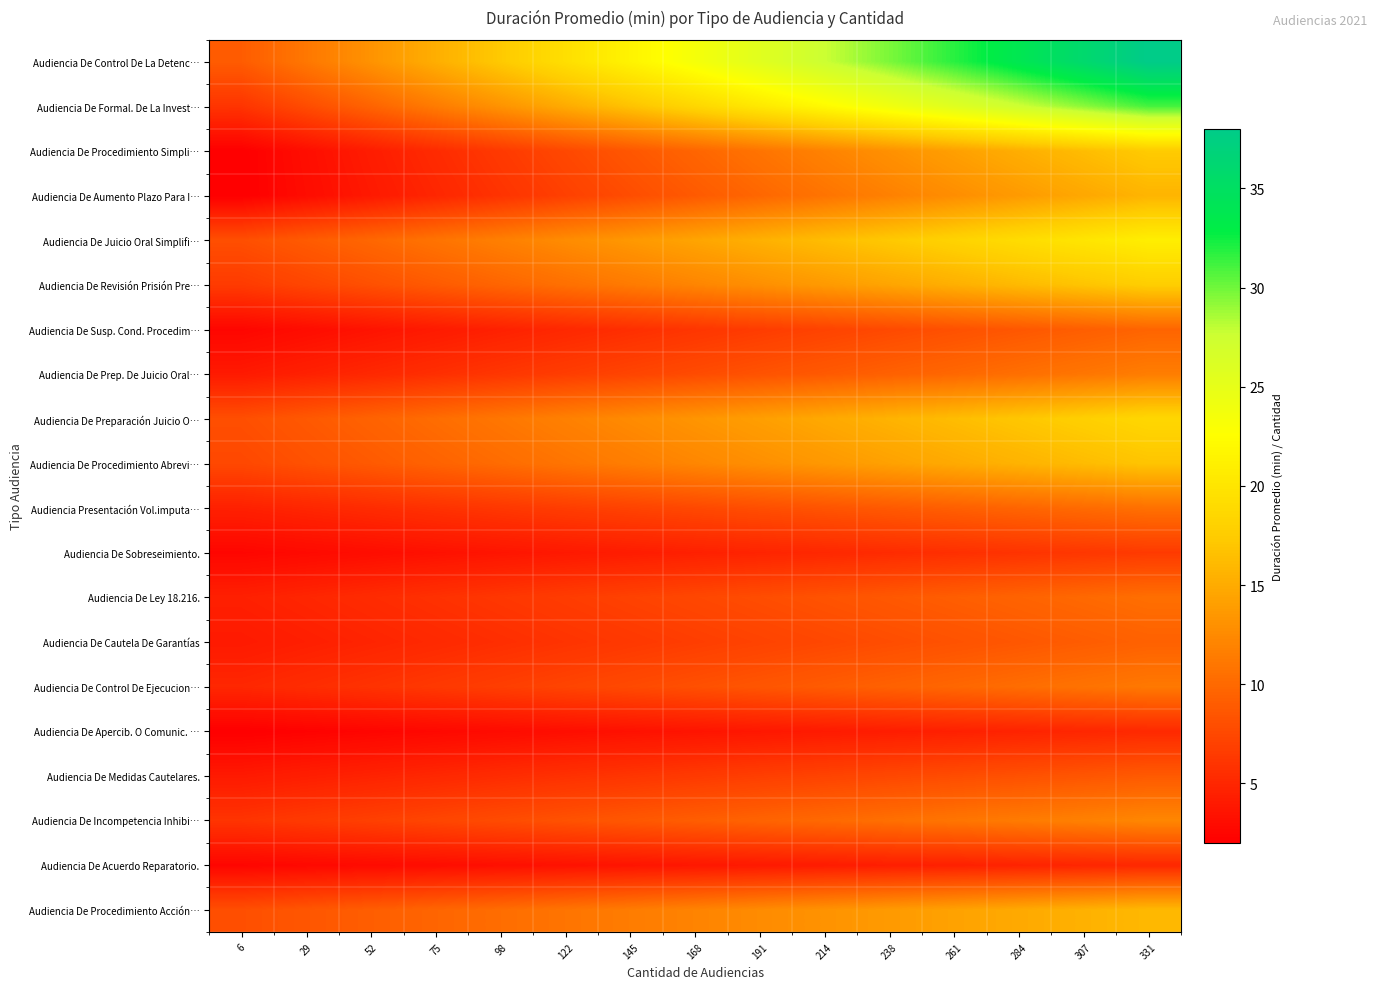

Reading right to left, what are all the values shown in this chart?

Audiencia De Procedimiento Acción…: 331=16.0	307=15.4	284=14.9	261=14.3	238=13.7	214=13.1	191=12.6	168=12.0	145=11.4	122=10.9	98=10.3	75=9.7	52=9.1	29=8.6	6=8.0
Audiencia De Acuerdo Reparatorio.: 331=5.1	307=4.9	284=4.7	261=4.5	238=4.3	214=4.1	191=4.0	168=3.8	145=3.6	122=3.4	98=3.2	75=3.0	52=2.9	29=2.7	6=2.5
Audiencia De Incompetencia Inhibi…: 331=12.2	307=11.8	284=11.4	261=10.9	238=10.5	214=10.0	191=9.6	168=9.1	145=8.7	122=8.2	98=7.8	75=7.3	52=6.9	29=6.4	6=6.0
Audiencia De Medidas Cautelares.: 331=8.9	307=8.5	284=8.2	261=7.8	238=7.5	214=7.1	191=6.8	168=6.4	145=6.1	122=5.7	98=5.4	75=5.0	52=4.7	29=4.3	6=4.0
Audiencia De Apercib. O Comunic. …: 331=5.2	307=4.9	284=4.7	261=4.5	238=4.3	214=4.0	191=3.8	168=3.6	145=3.4	122=3.1	98=2.9	75=2.7	52=2.5	29=2.2	6=2.0
Audiencia De Control De Ejecucion…: 331=11.2	307=10.7	284=10.3	261=9.8	238=9.4	214=9.0	191=8.5	168=8.1	145=7.6	122=7.2	98=6.8	75=6.3	52=5.9	29=5.4	6=5.0
Audiencia De Cautela De Garantías: 331=9.4	307=9.0	284=8.6	261=8.3	238=7.9	214=7.5	191=7.1	168=6.7	145=6.3	122=5.9	98=5.5	75=5.2	52=4.8	29=4.4	6=4.0
Audiencia De Ley 18.216.: 331=10.4	307=10.0	284=9.6	261=9.1	238=8.7	214=8.3	191=7.9	168=7.5	145=7.0	122=6.6	98=6.2	75=5.8	52=5.3	29=4.9	6=4.5
Audiencia De Sobreseimiento.: 331=6.5	307=6.2	284=5.9	261=5.6	238=5.3	214=5.1	191=4.8	168=4.5	145=4.2	122=3.9	98=3.6	75=3.4	52=3.1	29=2.8	6=2.5
Audiencia Presentación Vol.imputa…: 331=10.5	307=10.1	284=9.7	261=9.2	238=8.8	214=8.4	191=8.0	168=7.5	145=7.1	122=6.7	98=6.2	75=5.8	52=5.4	29=4.9	6=4.5
Audiencia De Procedimiento Abrevi…: 331=16.9	307=16.2	284=15.6	261=14.9	238=14.2	214=13.5	191=12.9	168=12.2	145=11.5	122=10.9	98=10.2	75=9.5	52=8.8	29=8.2	6=7.5
Audiencia De Preparación Juicio O…: 331=18.6	307=17.8	284=17.1	261=16.3	238=15.6	214=14.8	191=14.0	168=13.3	145=12.5	122=11.8	98=11.0	75=10.3	52=9.5	29=8.8	6=8.0
Audiencia De Prep. De Juicio Oral…: 331=11.5	307=11.0	284=10.4	261=9.9	238=9.4	214=8.8	191=8.3	168=7.8	145=7.2	122=6.7	98=6.1	75=5.6	52=5.1	29=4.5	6=4.0
Audiencia De Susp. Cond. Procedim…: 331=9.7	307=9.2	284=8.7	261=8.1	238=7.6	214=7.1	191=6.6	168=6.1	145=5.6	122=5.1	98=4.6	75=4.0	52=3.5	29=3.0	6=2.5
Audiencia De Revisión Prisión Pre…: 331=17.7	307=16.9	284=16.1	261=15.3	238=14.5	214=13.7	191=12.9	168=12.1	145=11.3	122=10.5	98=9.7	75=8.9	52=8.1	29=7.3	6=6.5
Audiencia De Juicio Oral Simplifi…: 331=20.9	307=20.0	284=19.1	261=18.2	238=17.2	214=16.3	191=15.4	168=14.5	145=13.5	122=12.6	98=11.7	75=10.8	52=9.8	29=8.9	6=8.0
Audiencia De Aumento Plazo Para I…: 331=15.7	307=14.7	284=13.7	261=12.8	238=11.8	214=10.8	191=9.8	168=8.8	145=7.9	122=6.9	98=5.9	75=4.9	52=4.0	29=3.0	6=2.0
Audiencia De Procedimiento Simpli…: 331=17.4	307=16.3	284=15.2	261=14.1	238=13.0	214=11.9	191=10.8	168=9.7	145=8.6	122=7.5	98=6.4	75=5.3	52=4.2	29=3.1	6=2.0
Audiencia De Formal. De La Invest…: 331=31.1	307=29.3	284=27.5	261=25.7	238=23.9	214=22.1	191=20.3	168=18.5	145=16.7	122=15.0	98=13.2	75=11.4	52=9.6	29=7.8	6=6.0
Audiencia De Control De La Detenc…: 331=38.0	307=35.9	284=33.9	261=31.8	238=29.7	214=27.6	191=25.6	168=23.5	145=21.4	122=19.4	98=17.3	75=15.2	52=13.1	29=11.1	6=9.0